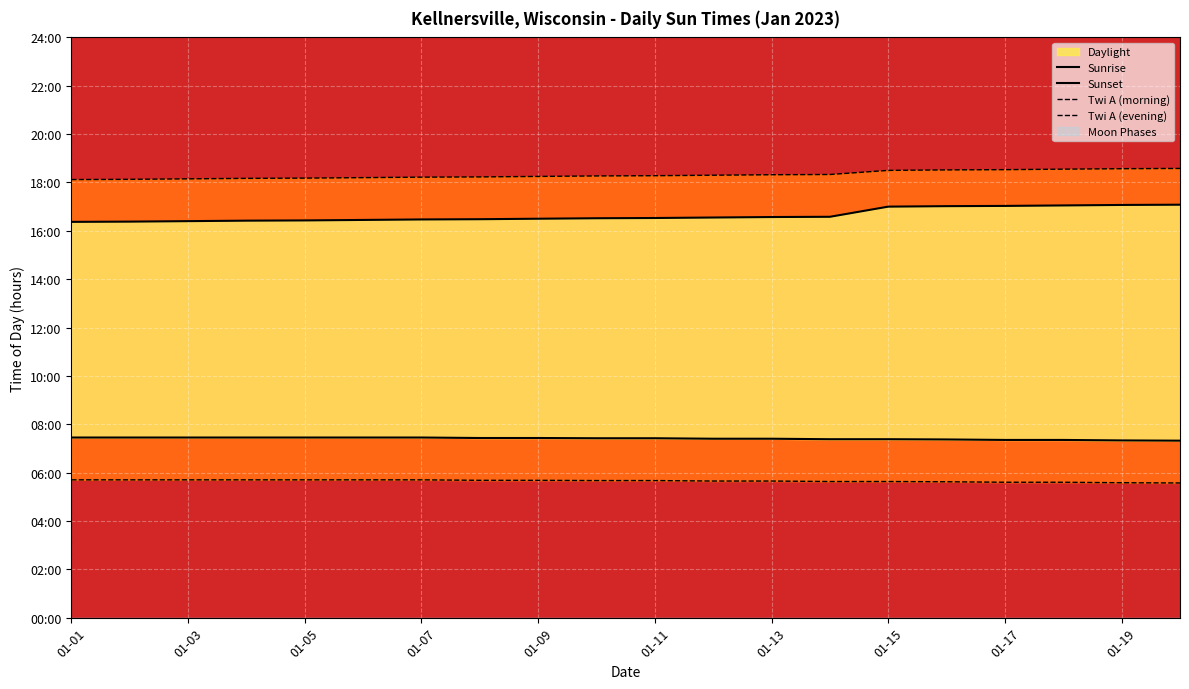

Which has a higher value, 01-13 or 19?

01-13